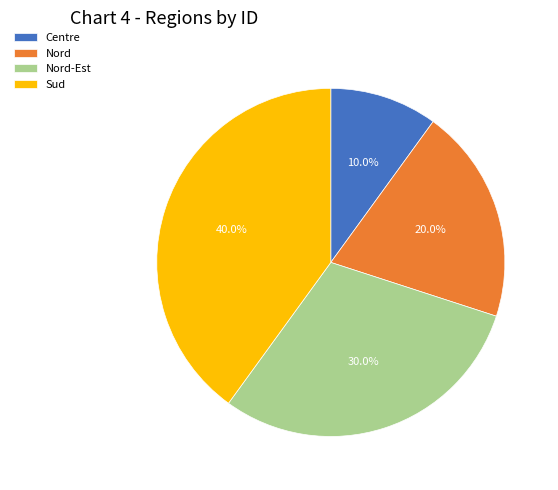

What percentage is the Centre slice, to the nearest percent?

10%